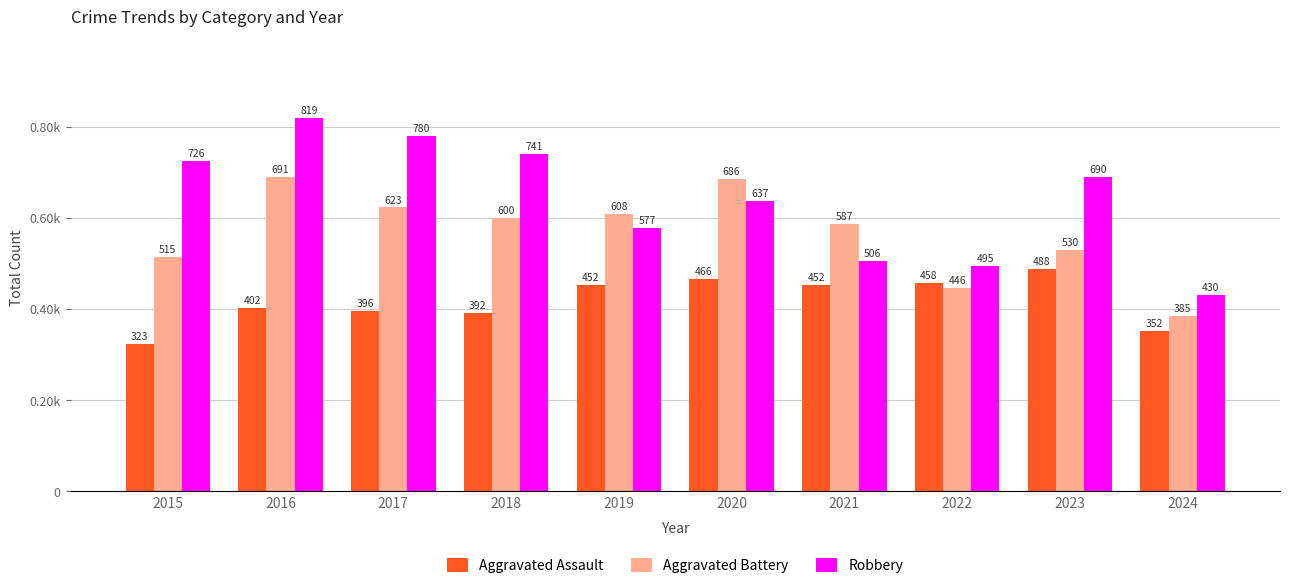

At which category does the chart reach its peak across all series?

2016